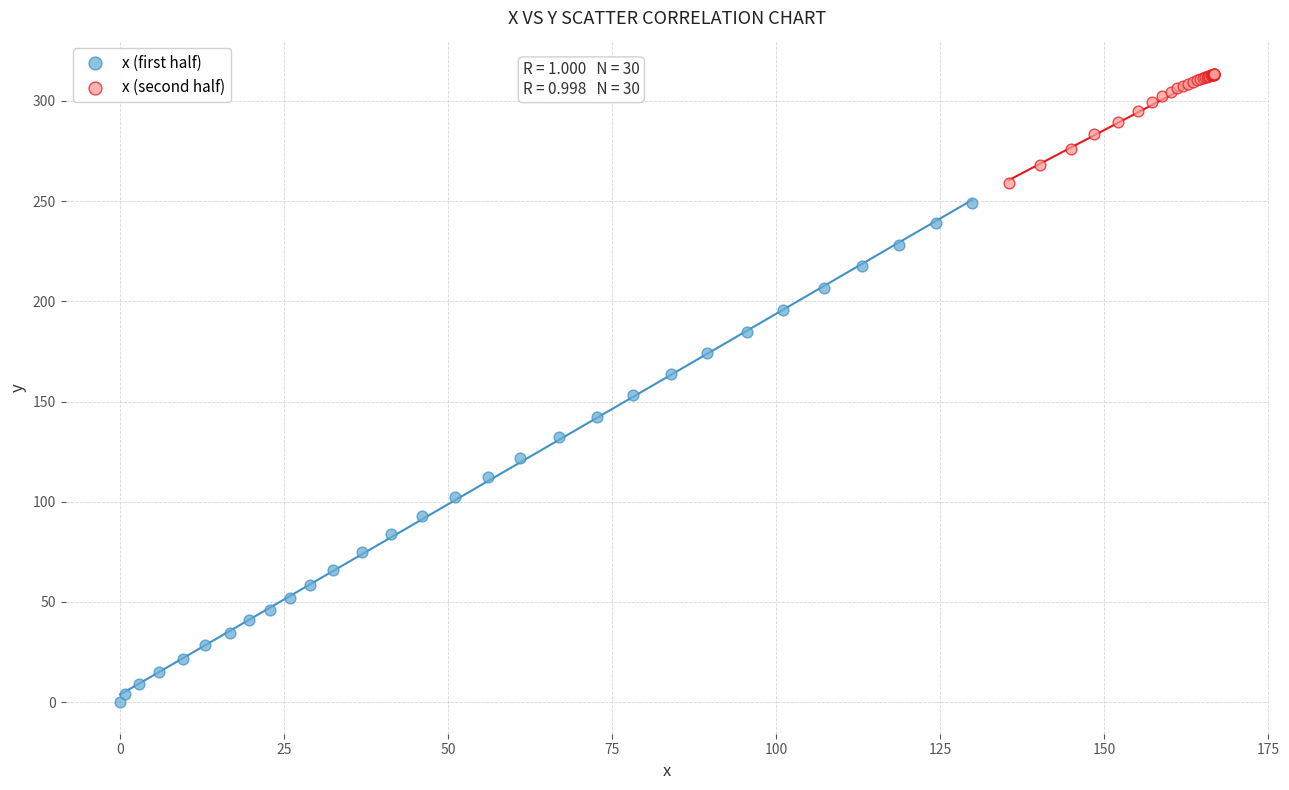

Which series reaches the minimum Y coordinate?

x (first half)